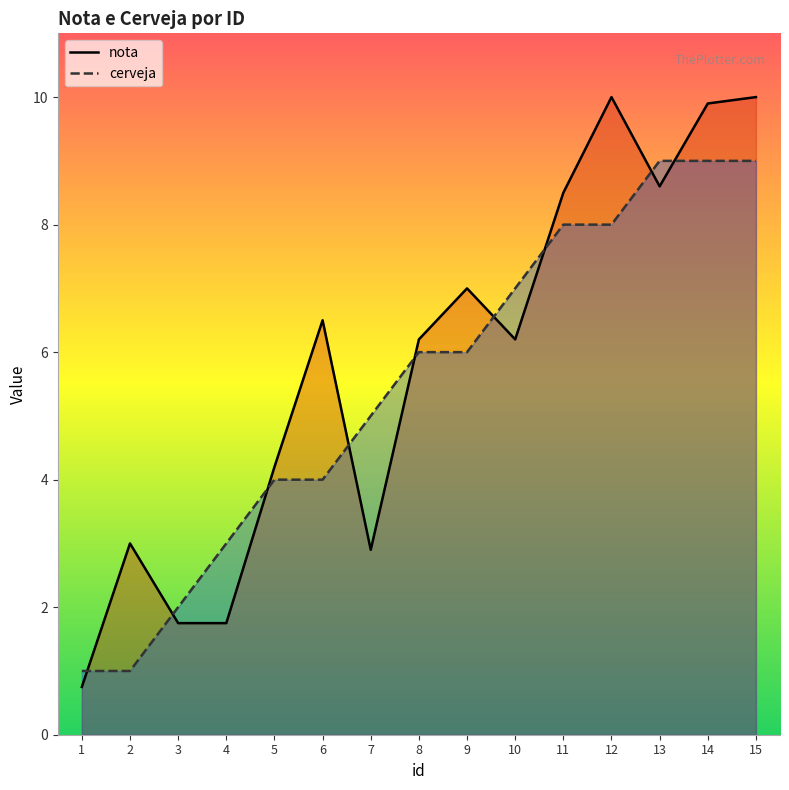

Is the value of cerveja at 12 greater than the value of nota at 5?

Yes